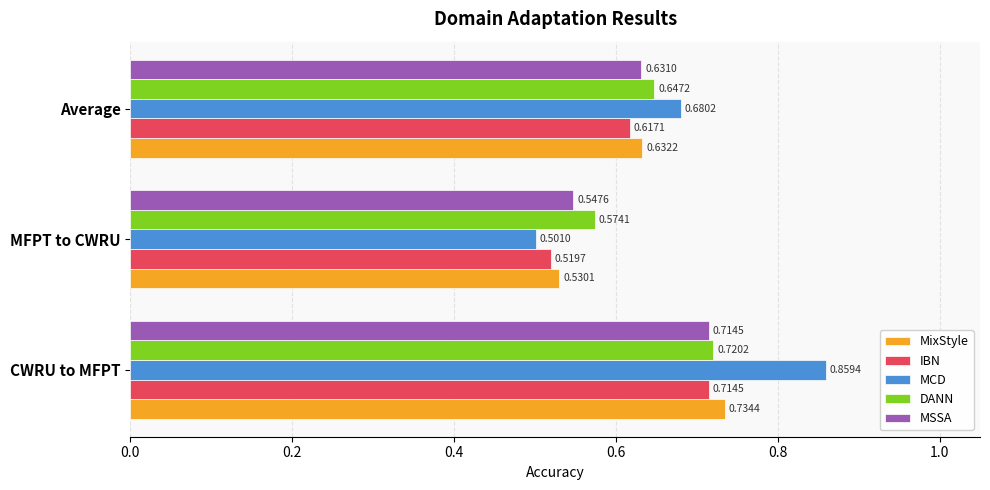

Where is MCD nearest to the value 0?

MFPT to CWRU